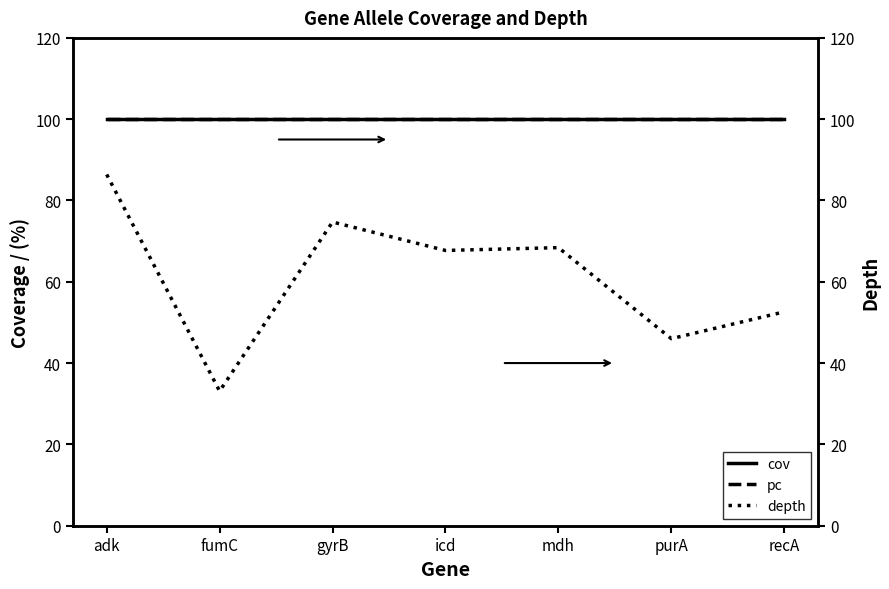

Which series has the largest total across all categories?

cov